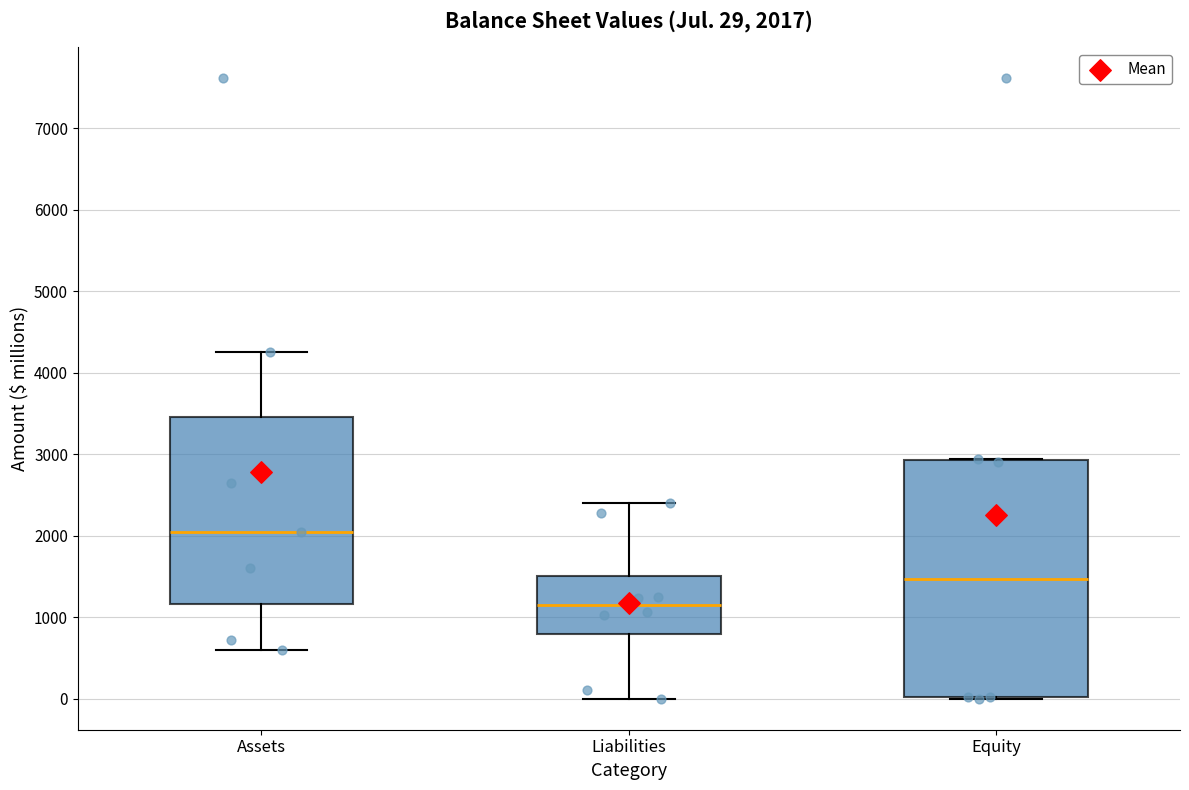

Which box's median line is the lowest?

Liabilities